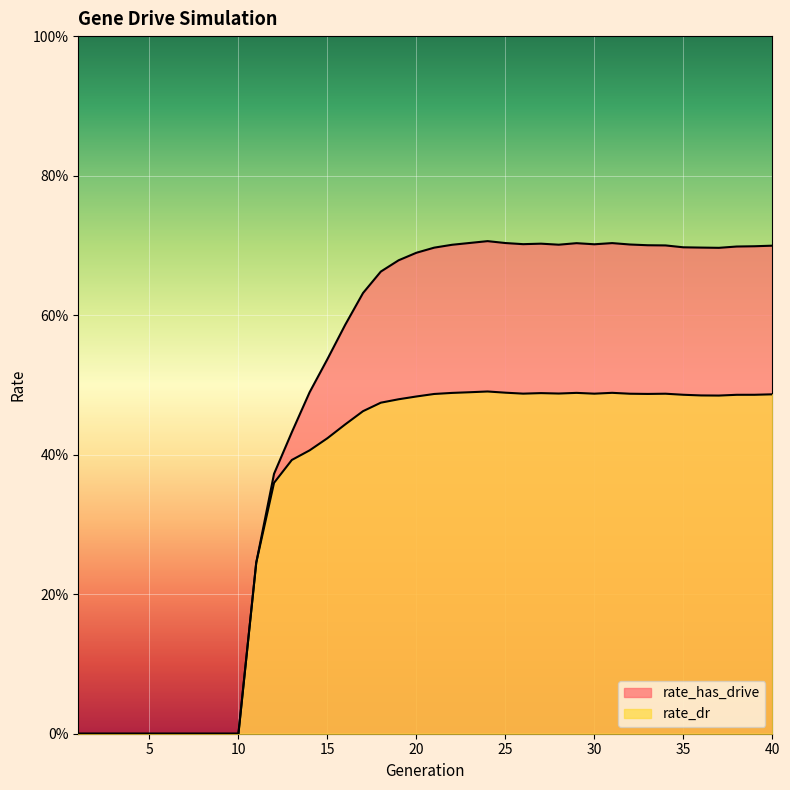

What is the sum of all rate_has_drive values?

19.3